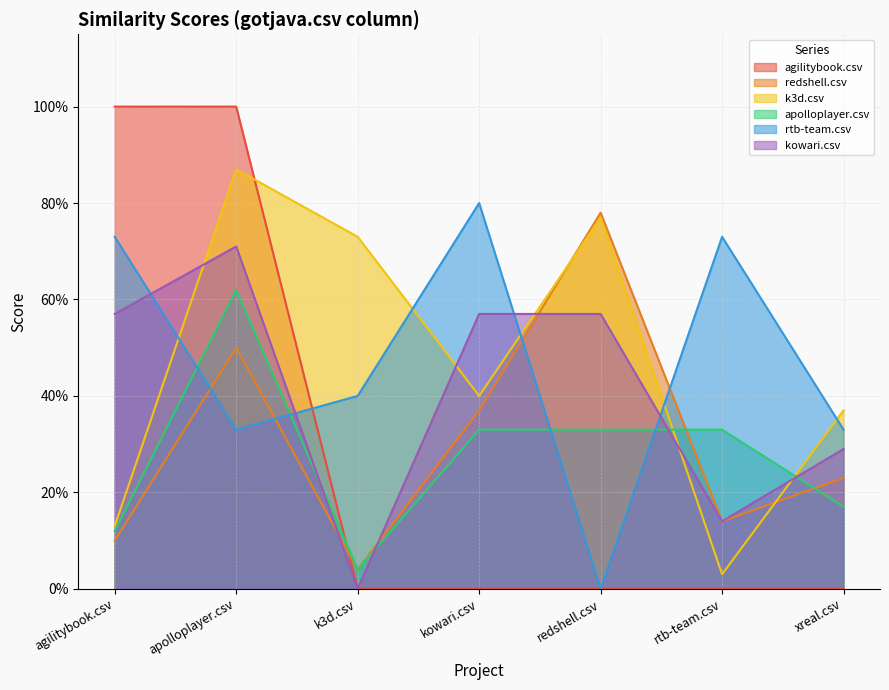

What is the average value of the redshell.csv series?

0.3